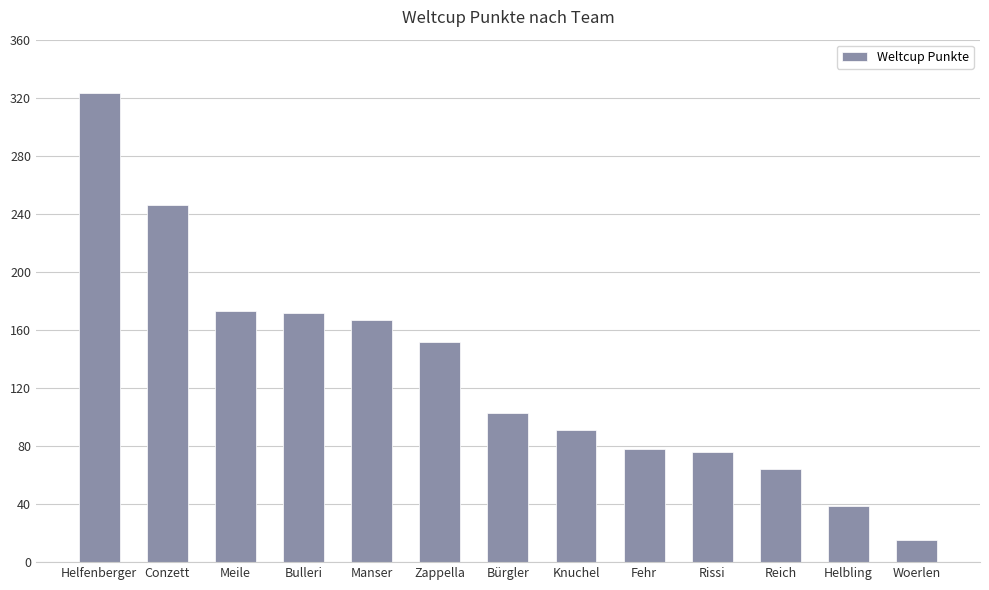

True or false: the data shows 15 at Woerlen.

True